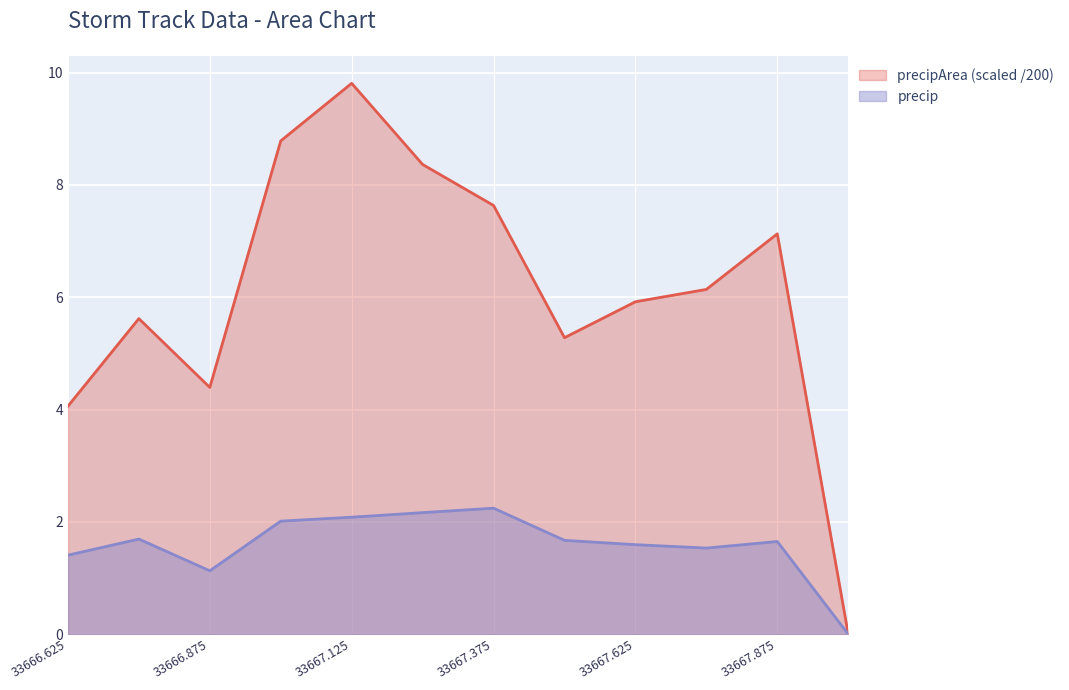

The precip series shows 1.1 at 33667.5. True or false?

False